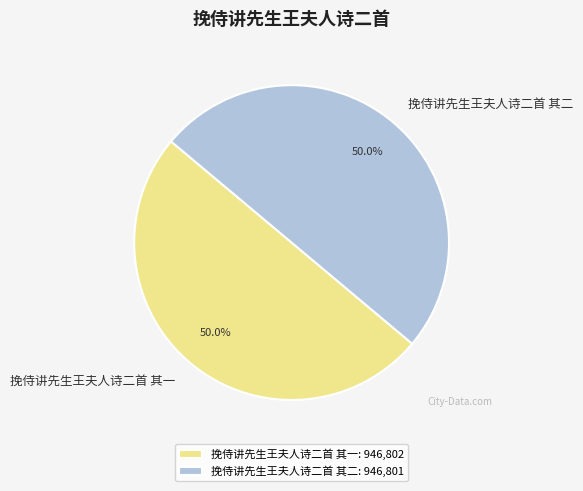

What portion of the pie excludes 挽侍讲先生王夫人诗二首 其二?

50.0%